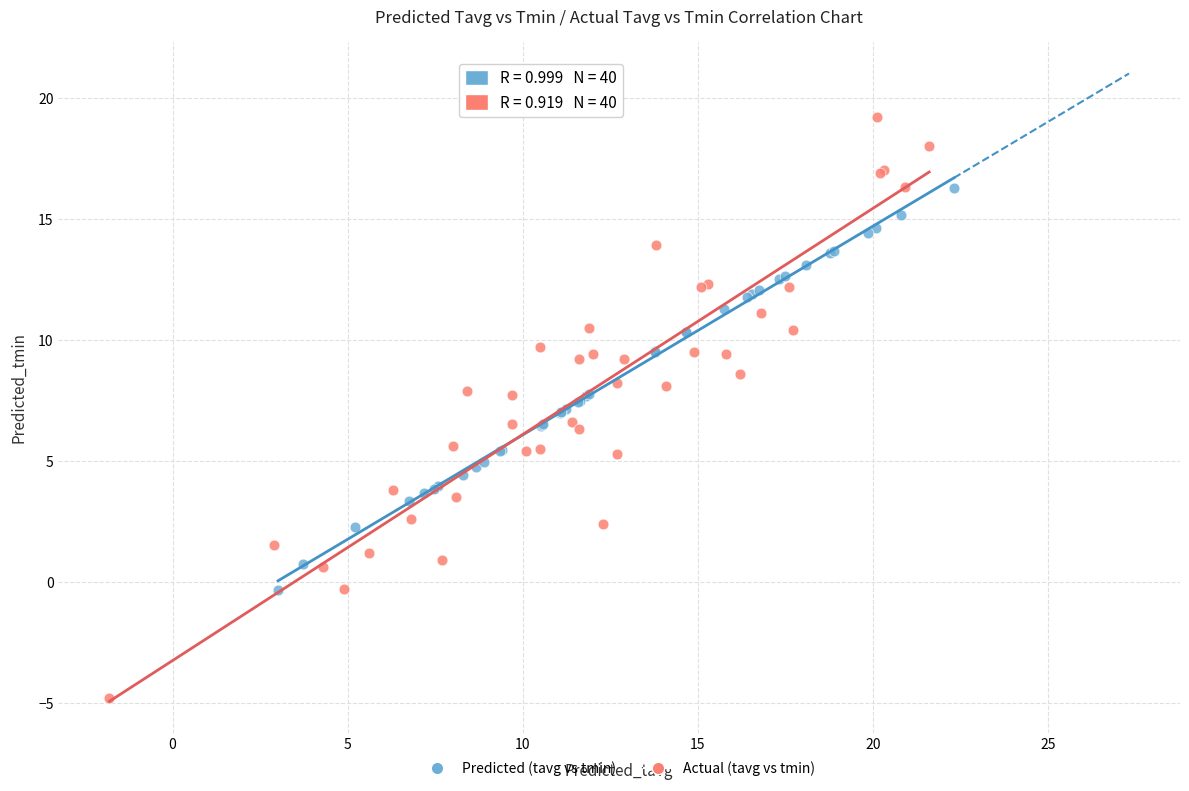

Which series reaches the minimum Y coordinate?

Actual (tavg vs tmin)